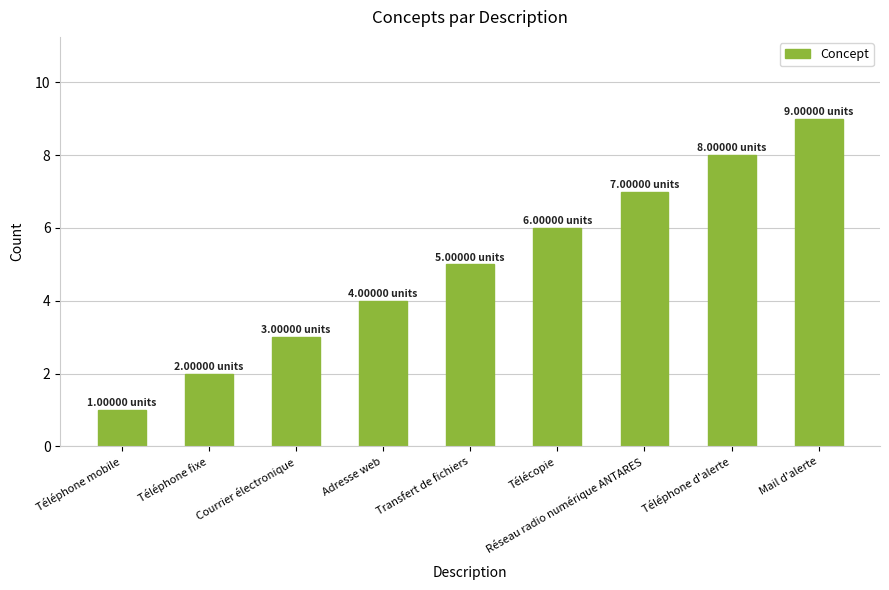

Where is the data nearest to the value 5?

Transfert de fichiers